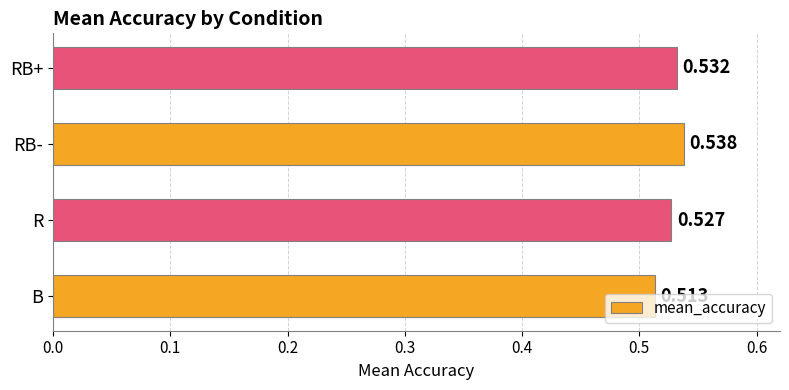

How many series are shown in this chart?

1